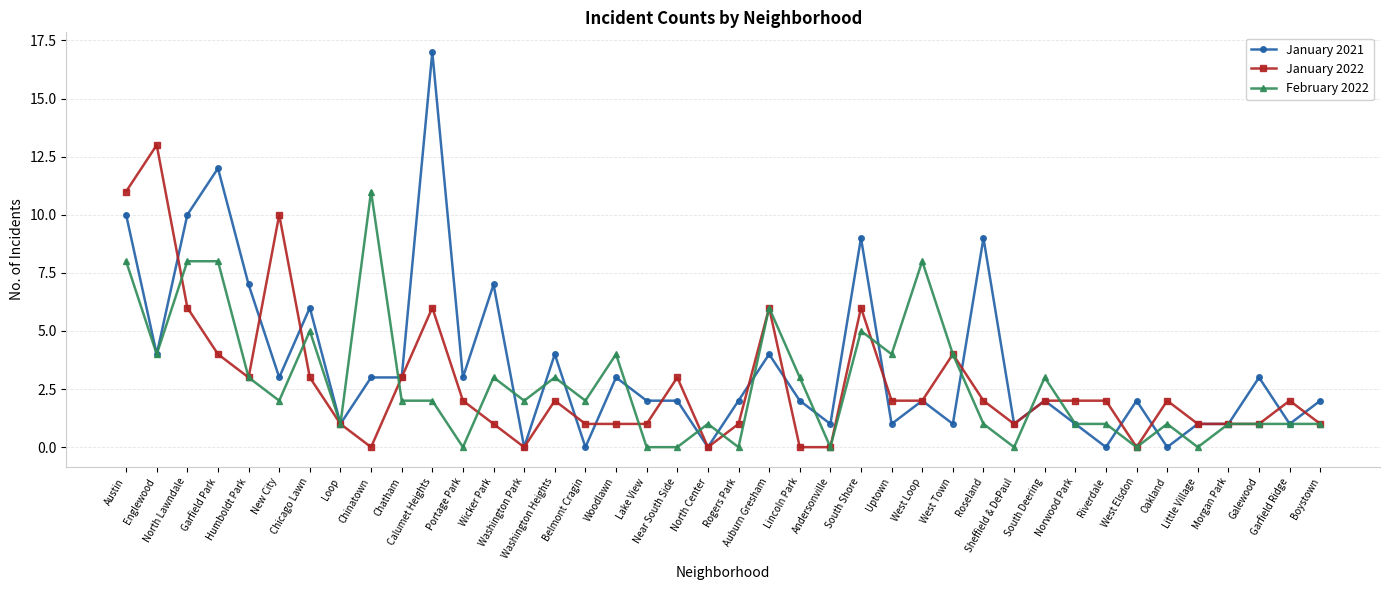

Which series has the widest spread of values?

January 2021